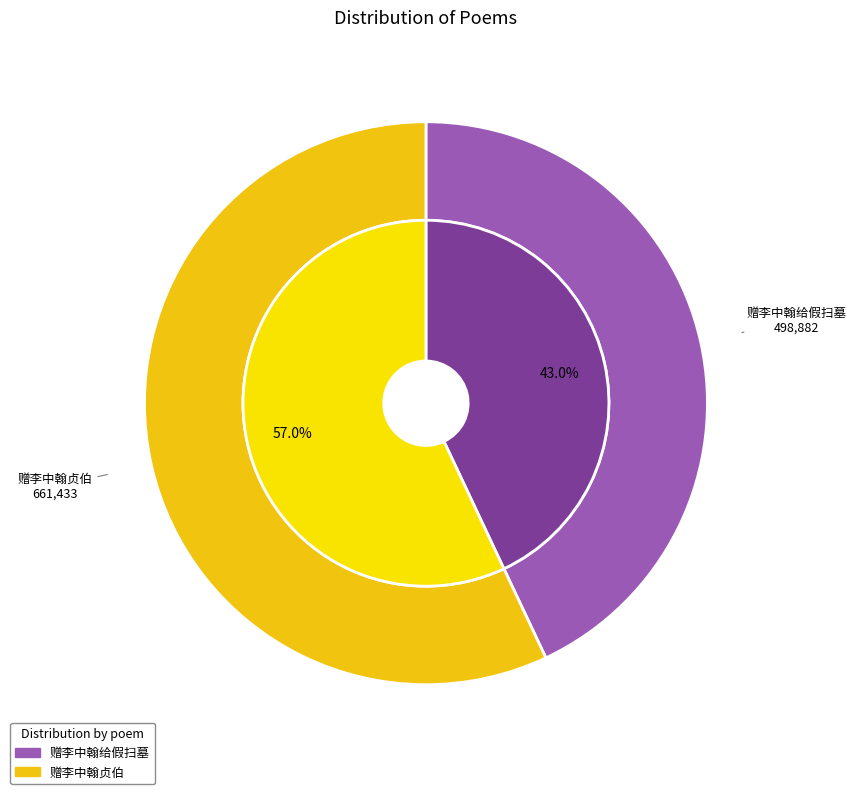

To the nearest percent, what is the difference between the 赠李中翰贞伯 and 赠李中翰给假扫墓 slice percentages?

14%